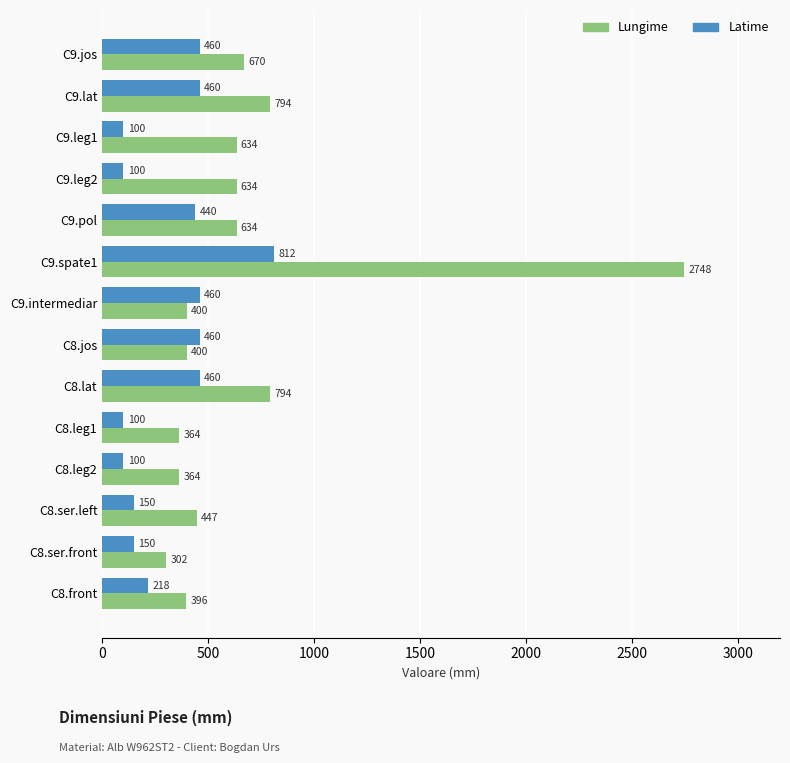

Read the Latime value at C8.jos, to the nearest 50.

450